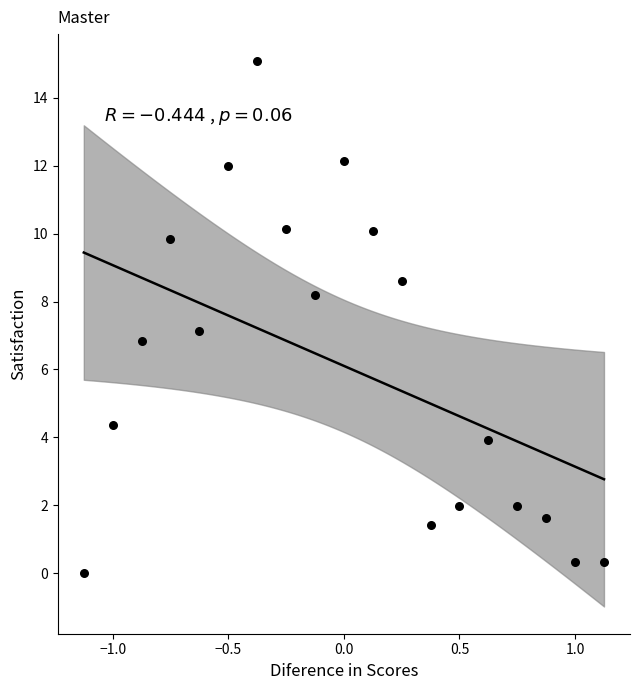

What is the range of X values (max minus min)?

2.2